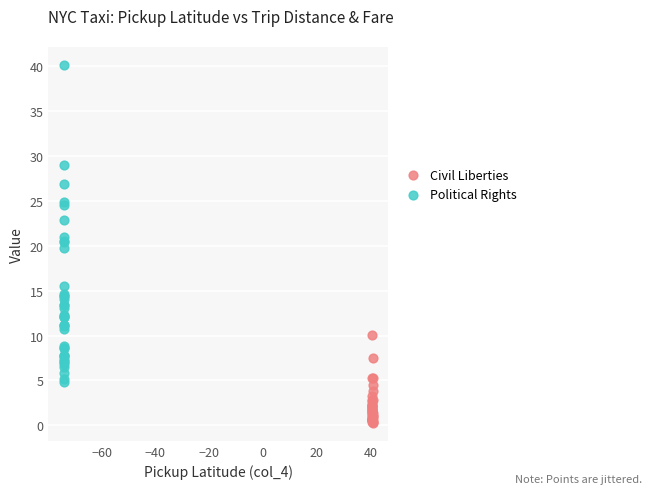

Which series reaches the minimum Y coordinate?

Civil Liberties